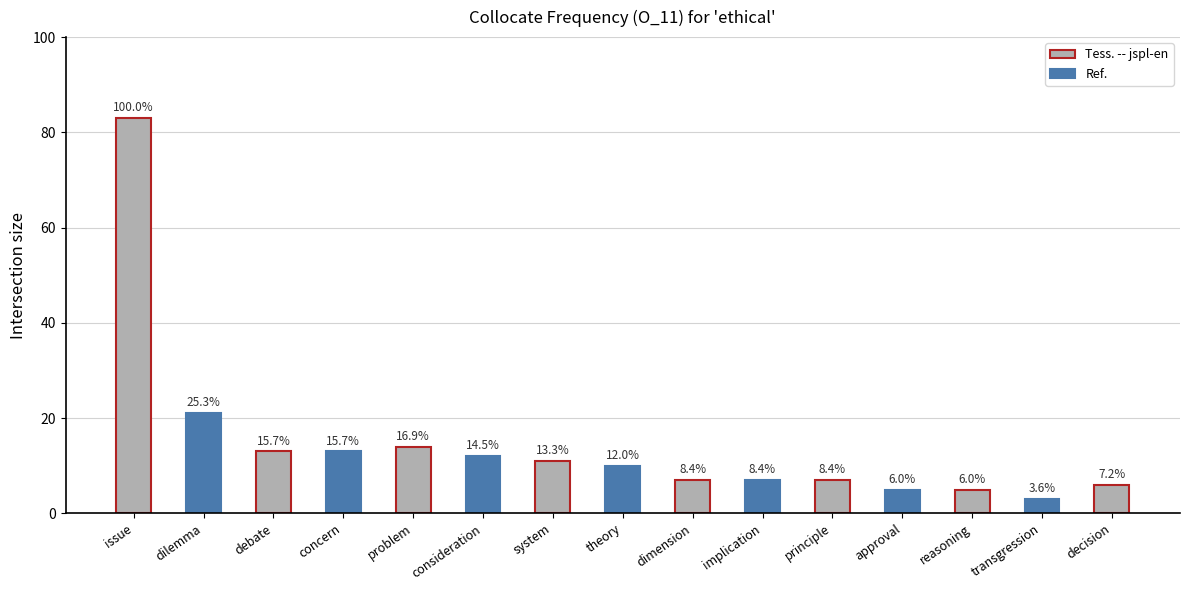

List the labels in order of value, smallest first.

transgression, approval, reasoning, decision, dimension, implication, principle, theory, system, consideration, debate, concern, problem, dilemma, issue